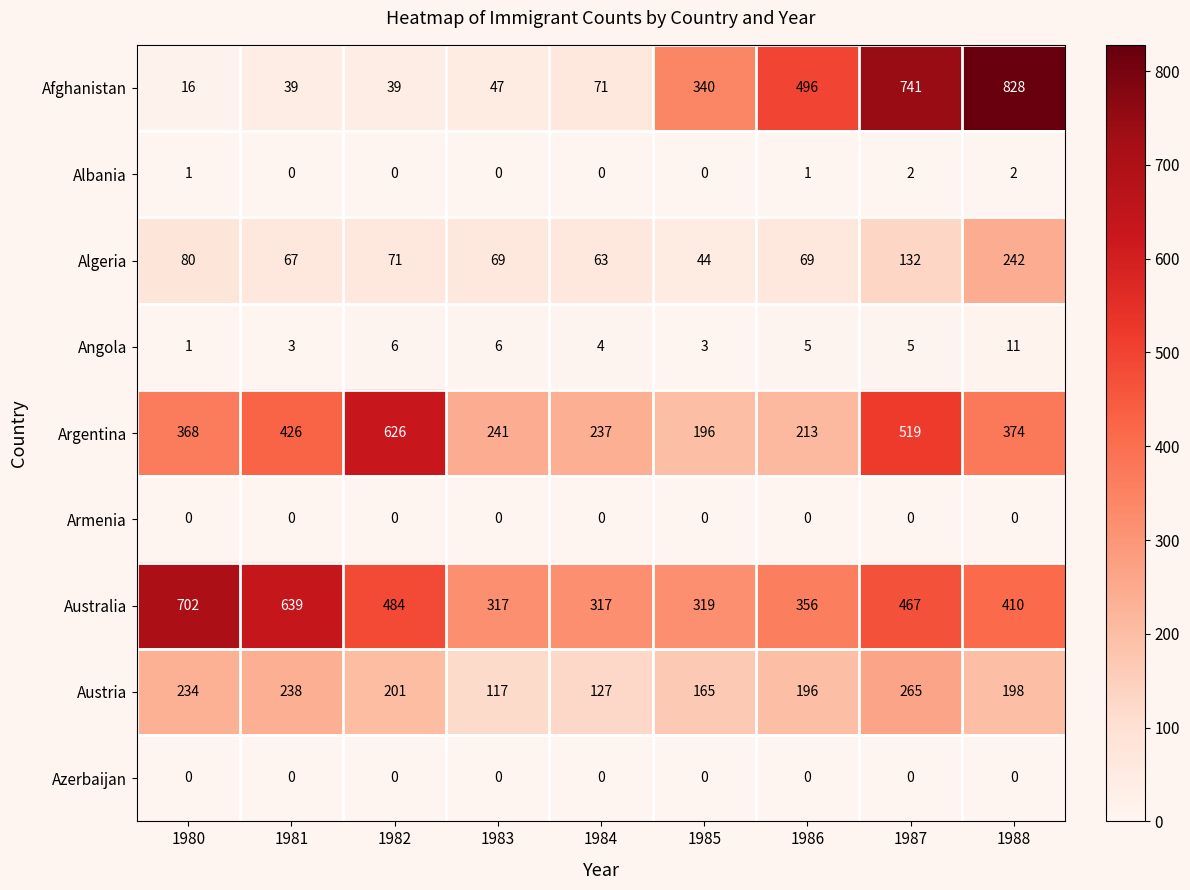

What is the approximate value of Australia at 1980?

702